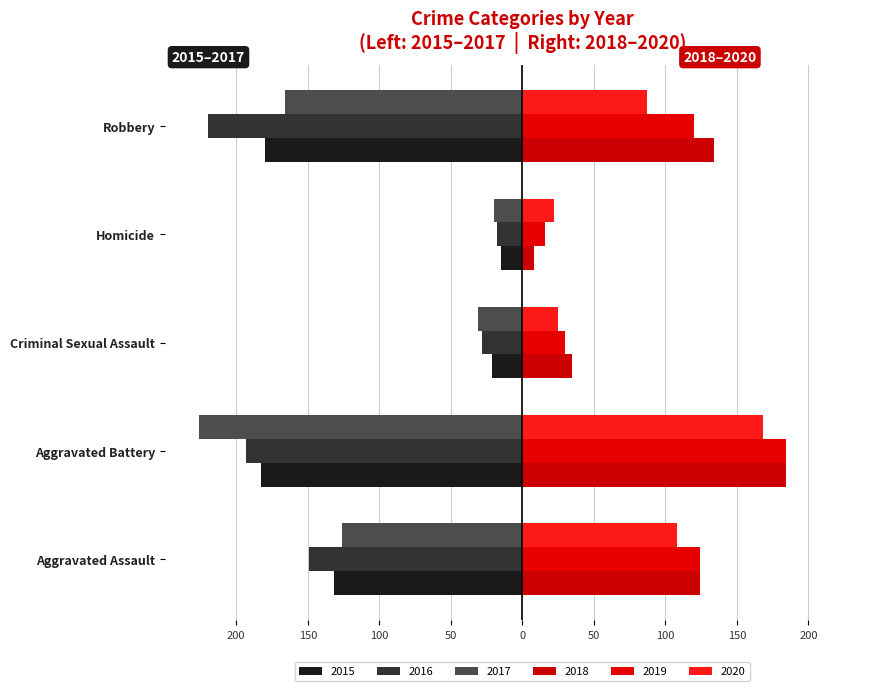

What position from the left is Aggravated Battery?

2